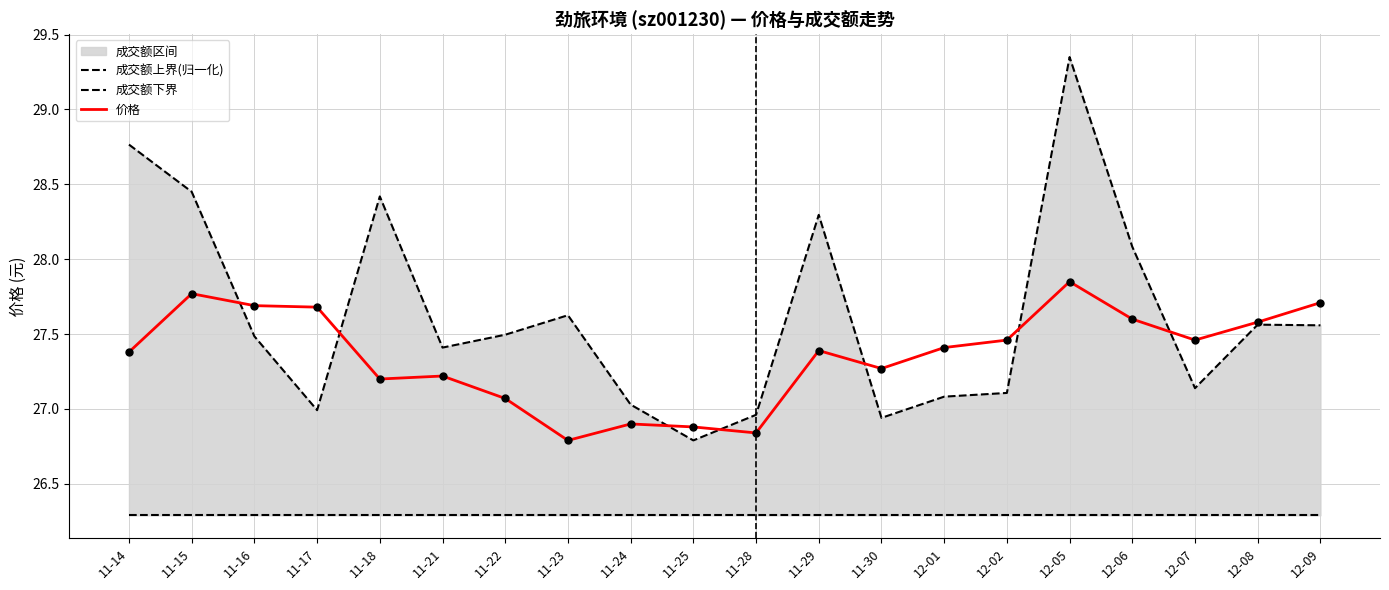

What is the total value across all series at 12-02?

80.9